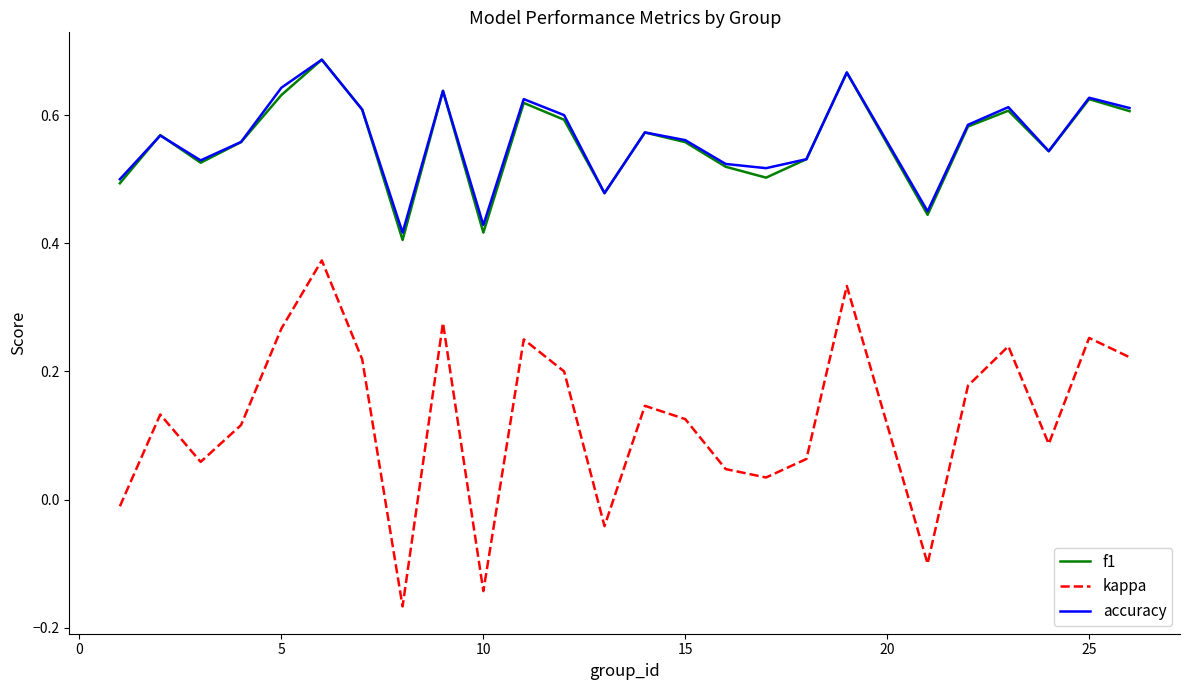

True or false: accuracy and kappa intersect in this chart.

False